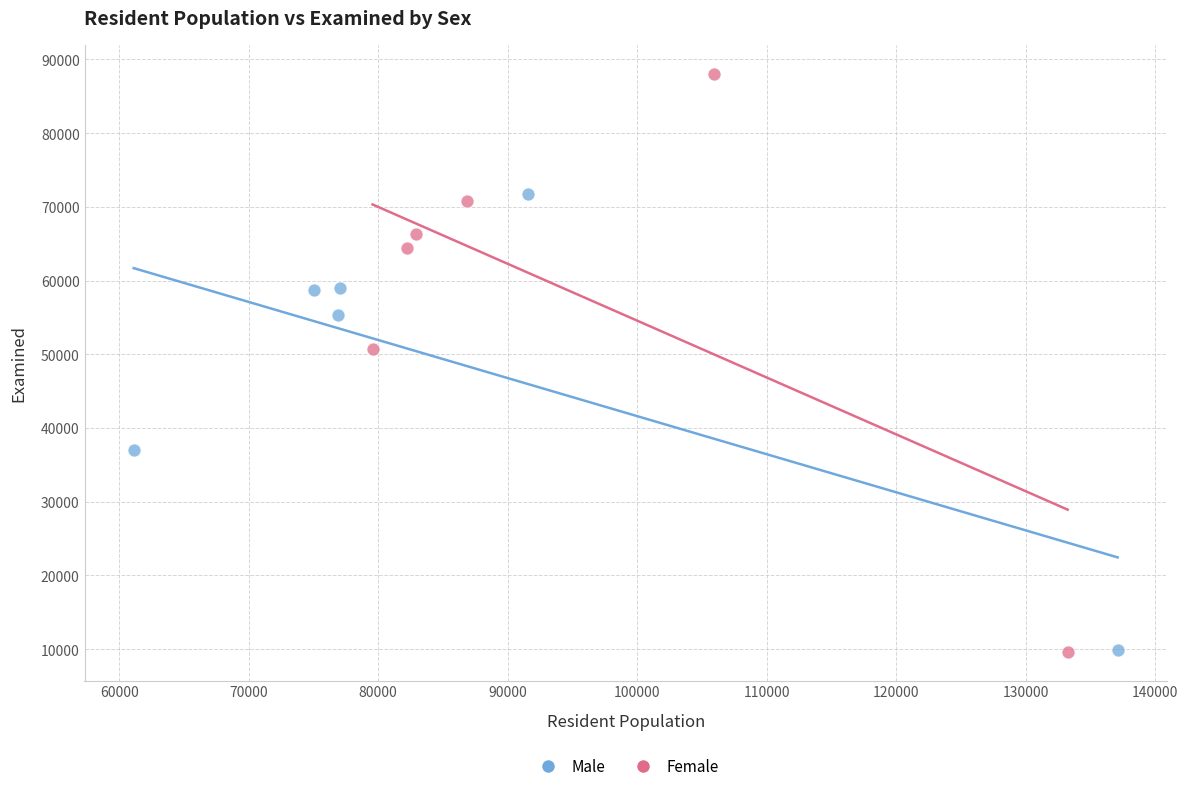

Which series has the widest spread of Y values?

Female